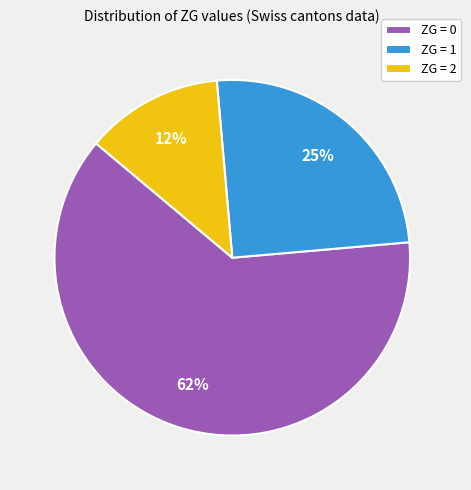

Is it true that ZG = 2 is 13% of the pie?

True